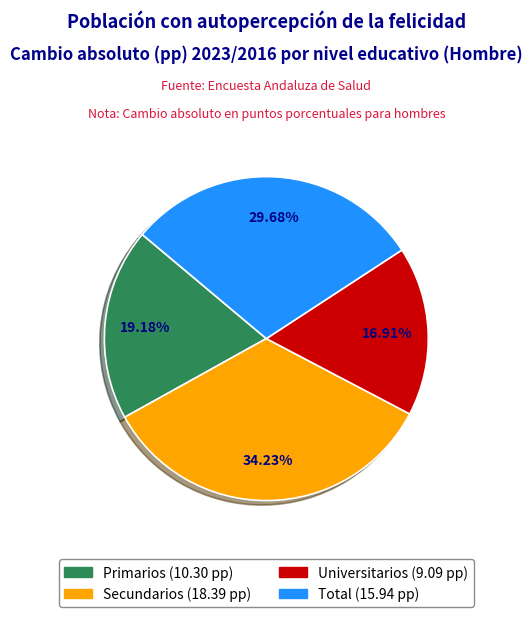

What percentage is the Primarios slice, to the nearest percent?

19%